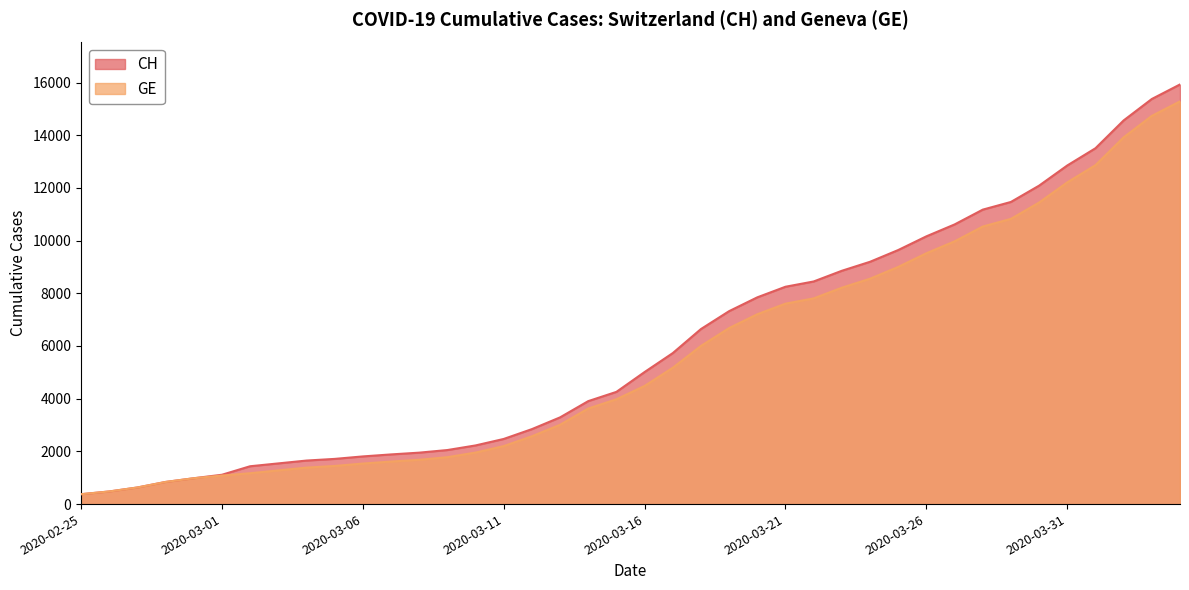

What is the average value of the GE series?

5641